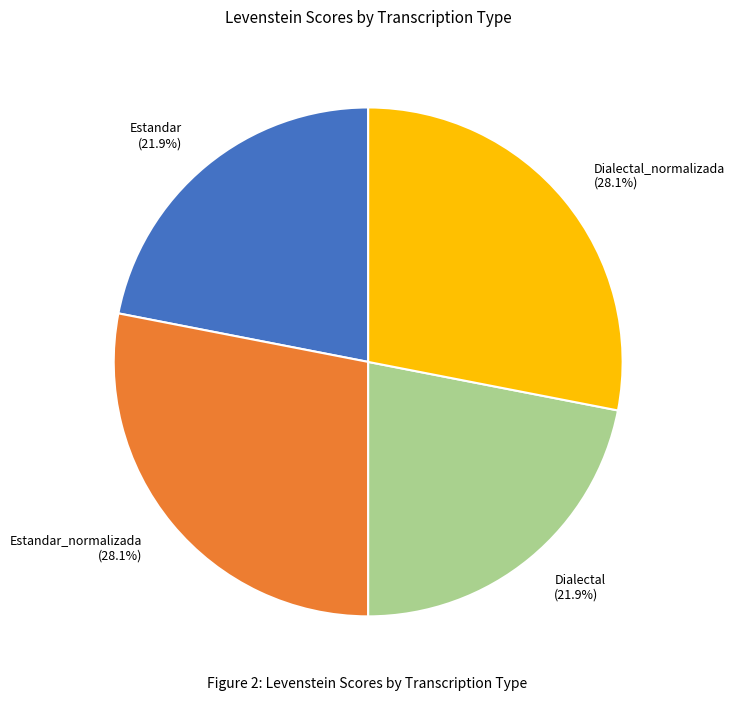

Between Estandar and Dialectal_normalizada, which is larger?

Dialectal_normalizada